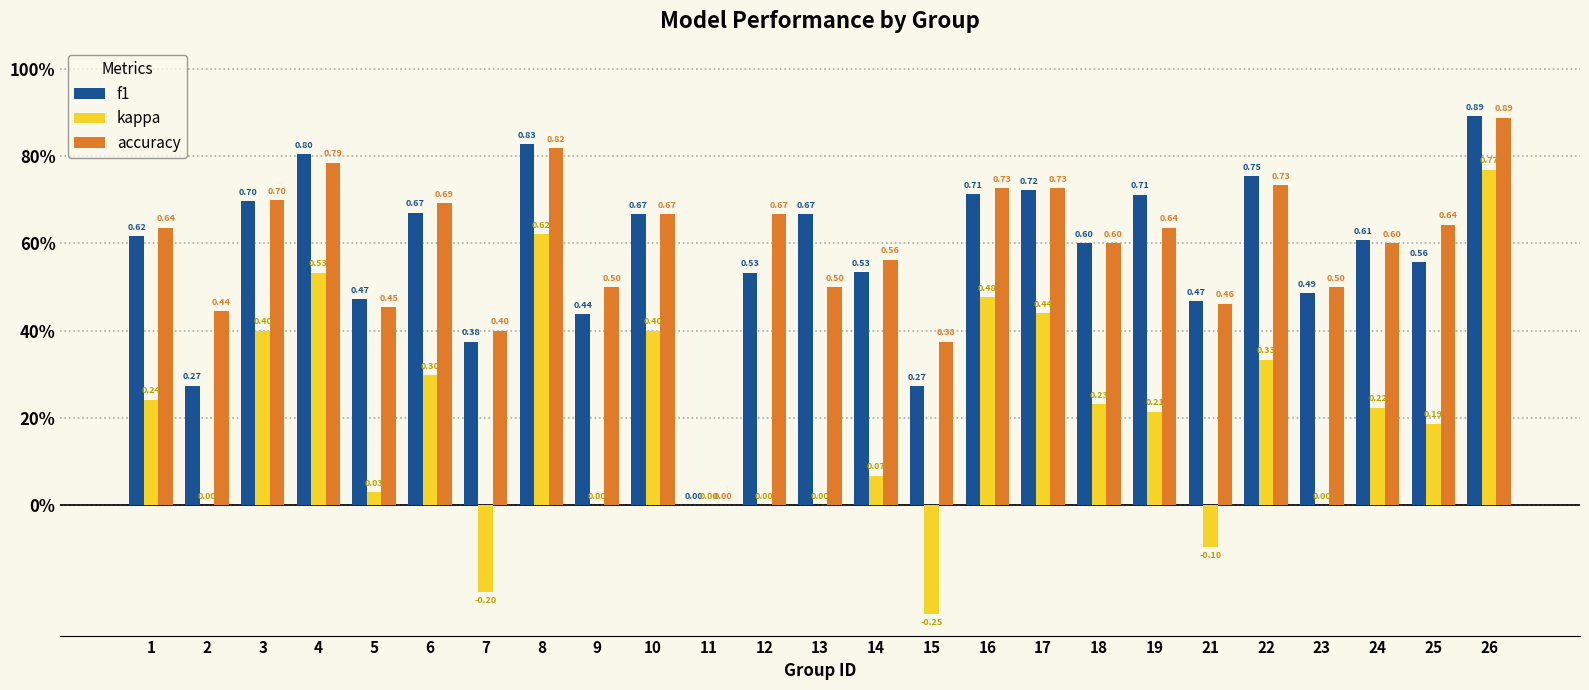

True or false: accuracy has a value of 0.2 at 5.

False